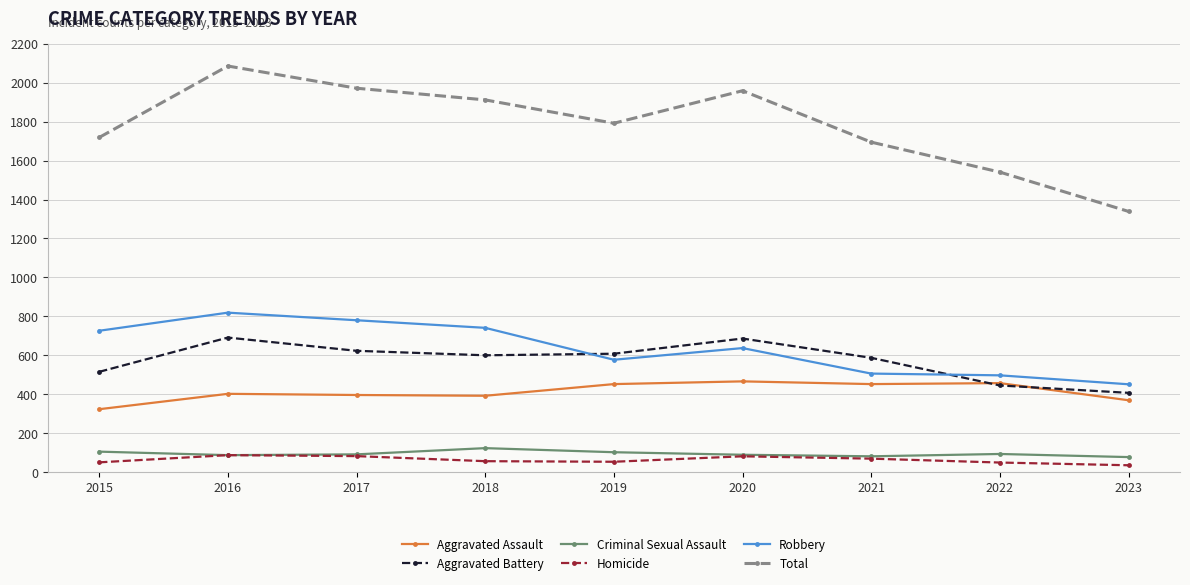

Is the value of Total at 2021 greater than the value of Homicide at 2018?

Yes